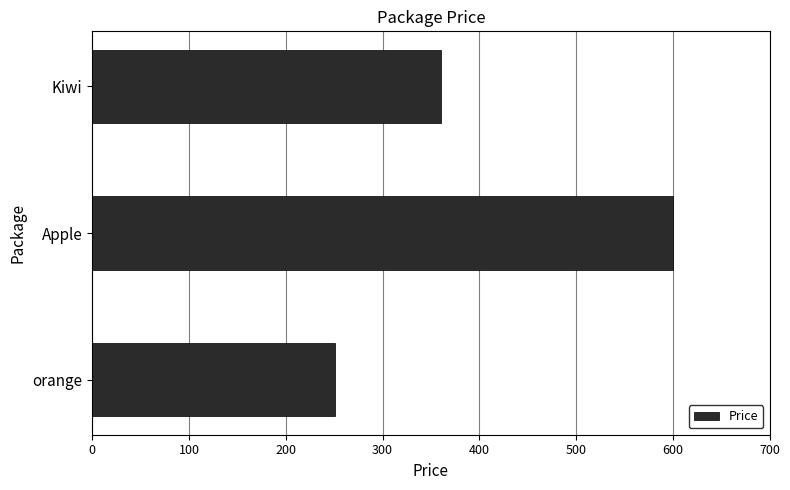

Rank the categories by value from lowest to highest.

orange, Kiwi, Apple